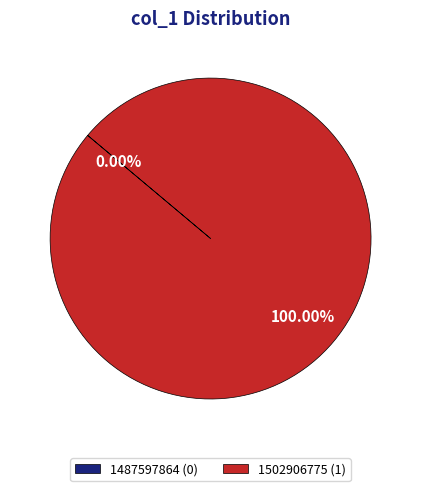

Which slice is the smallest?

1487597864